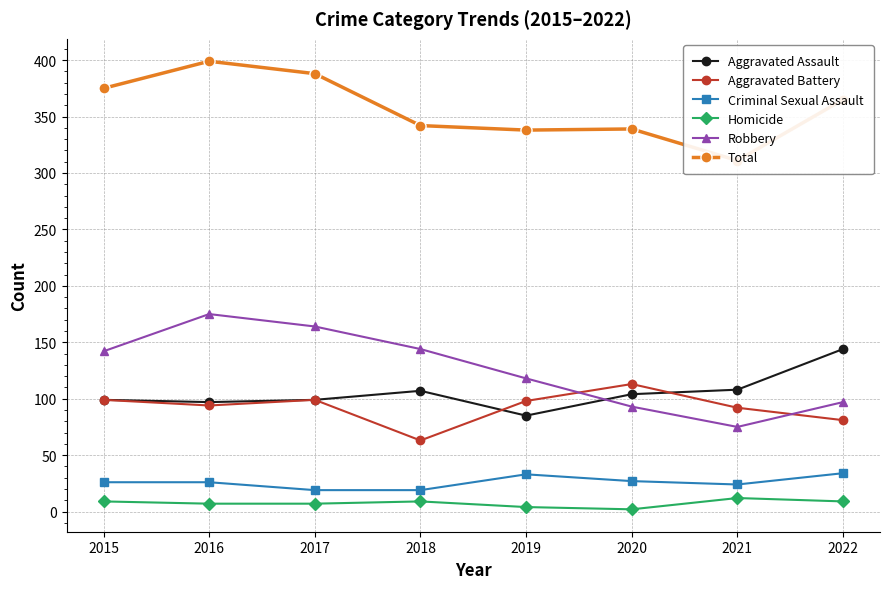

What is the value of the Aggravated Battery point at the 3rd from the left?

99